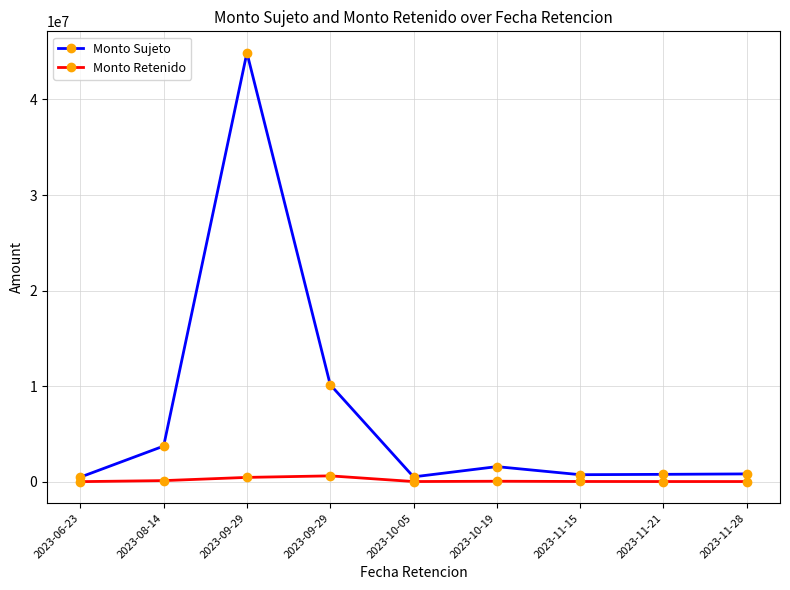

True or false: Monto Sujeto and Monto Retenido cross at least once.

False